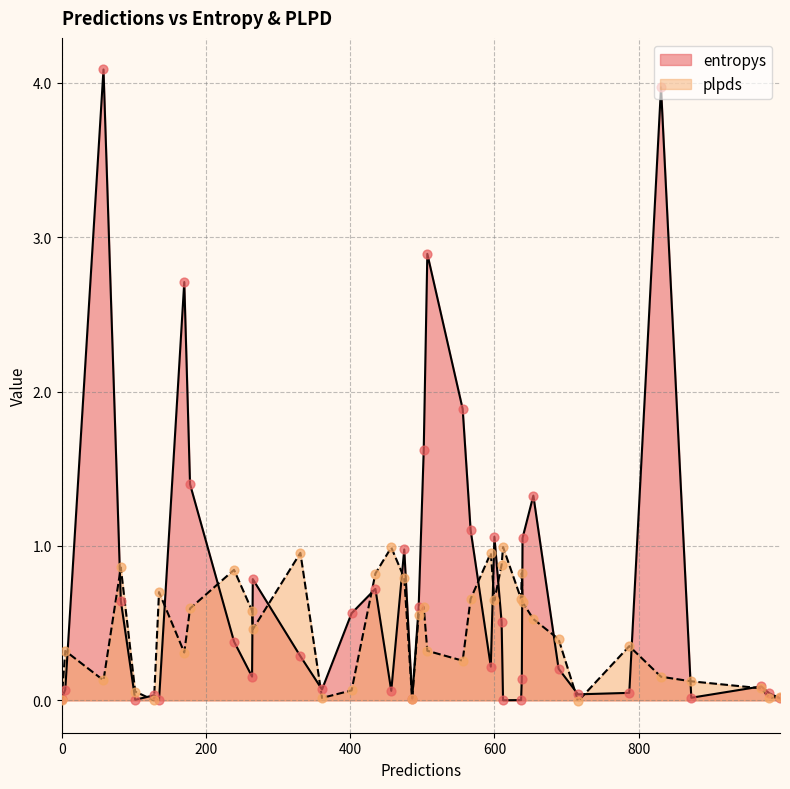

Which series has the largest total across all categories?

entropys